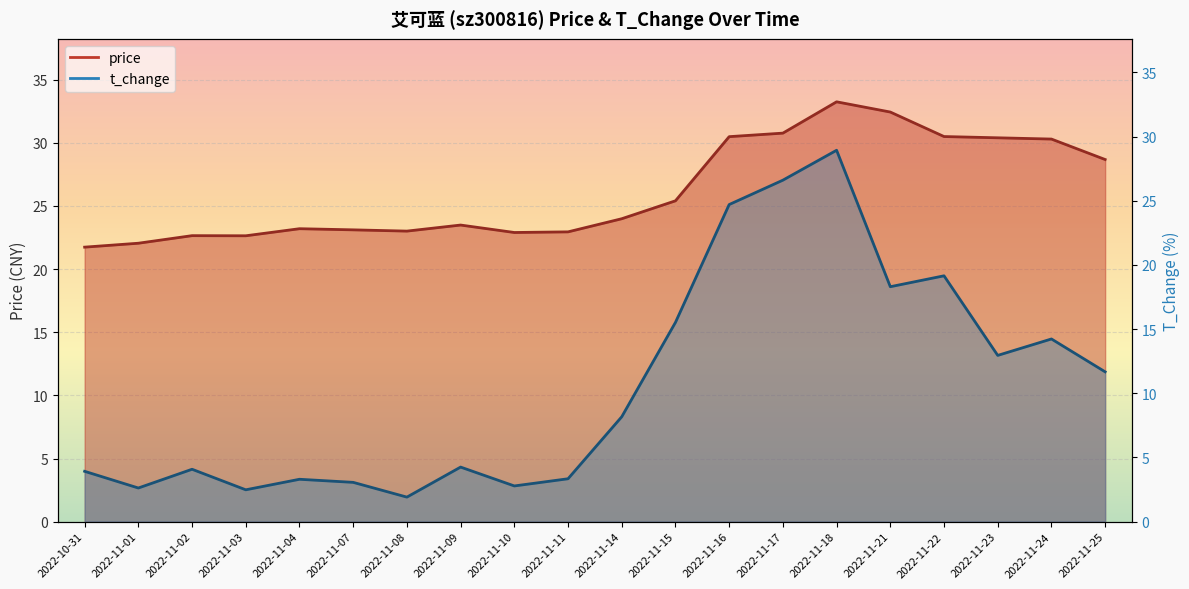

What is the difference between the maximum and second lowest values in the price series?

11.2